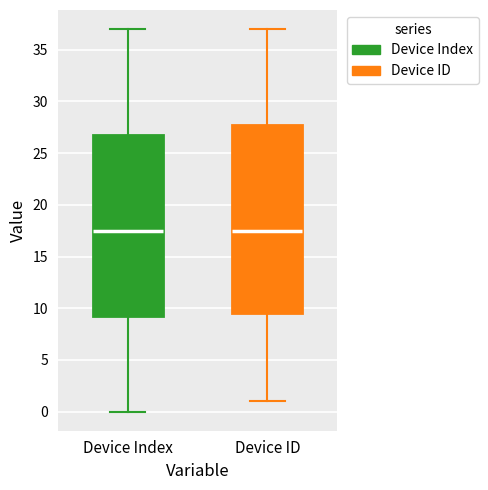

Reading left to right, read every box against the y-axis: the position of its median line, the range the box covers, and the ends of its whiskers. The values are not printed on the chart, so give them approximately, as read against the axis.

Device Index: median 17.5, box 9.5 to 27.0, whiskers 0.0 to 37.0
Device ID: median 17.5, box 9.5 to 28.0, whiskers 1.0 to 37.0